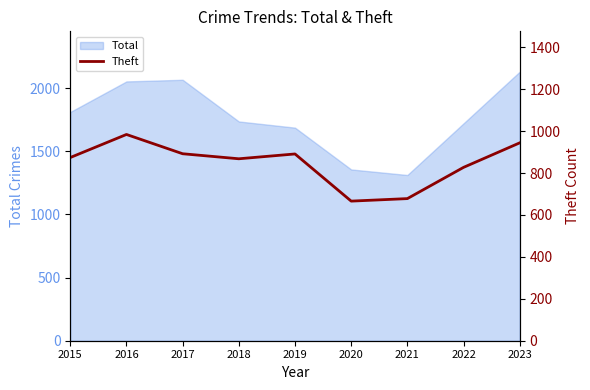

The value at 2022 is 827. True or false?

True